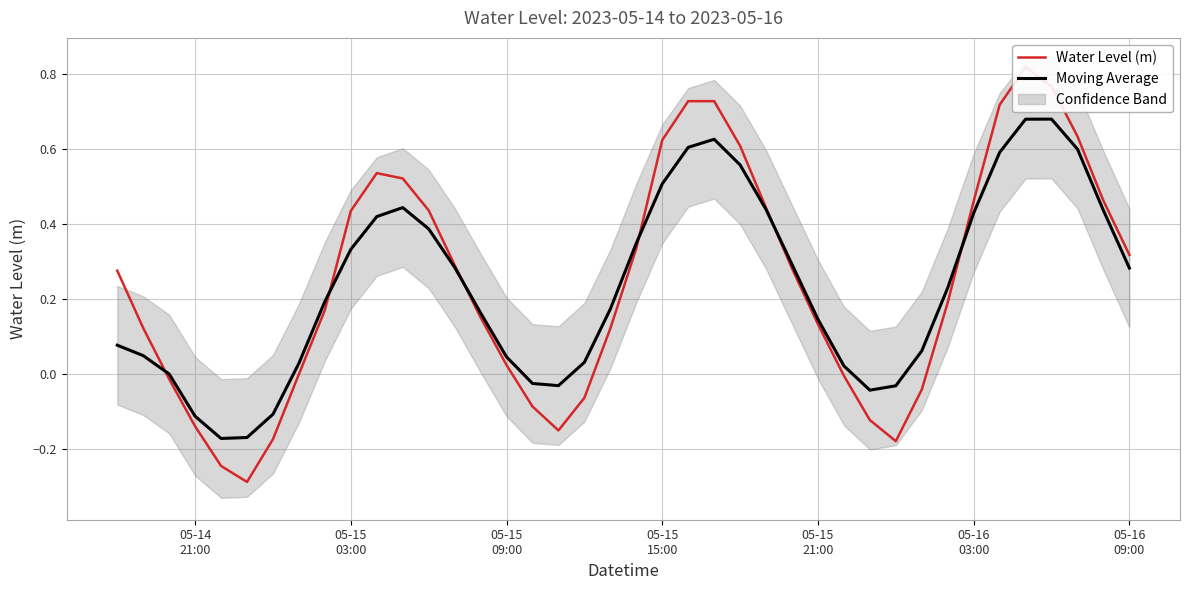

Reading right to left, list all the values displayed in this chart.

Water Level (m): 0.3	0.5	0.6	0.8	0.8	0.7	0.5	0.2	-0.0	-0.2	-0.1	-0.0	0.1	0.3	0.4	0.6	0.7	0.7	0.6	0.3	0.1	-0.1	-0.1	-0.1	0.0	0.2	0.3	0.4	0.5	0.5	0.4	0.2	-0.0	-0.2	-0.3	-0.2	-0.1	-0.0	0.1	0.3
Moving Average: 0.3	0.4	0.6	0.7	0.7	0.6	0.4	0.2	0.1	-0.0	-0.0	0.0	0.1	0.3	0.4	0.6	0.6	0.6	0.5	0.3	0.2	0.0	-0.0	-0.0	0.0	0.2	0.3	0.4	0.4	0.4	0.3	0.2	0.0	-0.1	-0.2	-0.2	-0.1	0.0	0.0	0.1